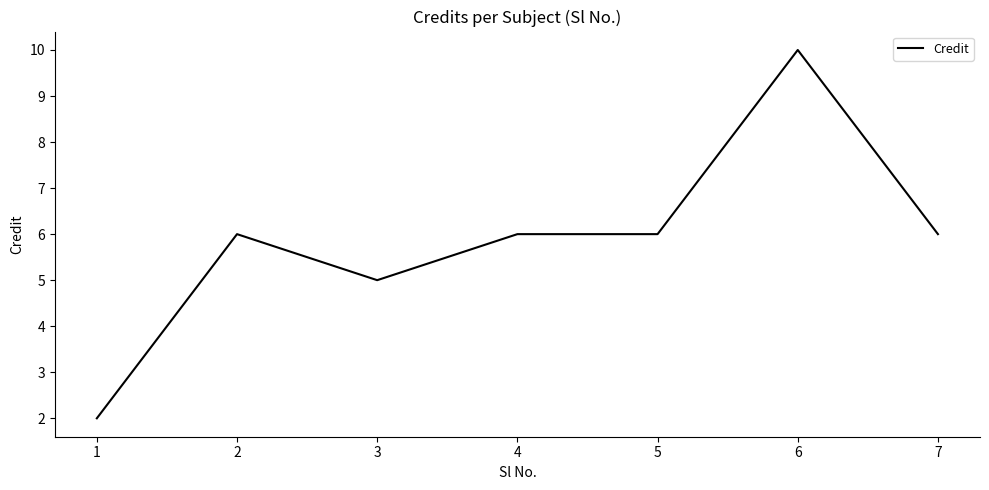

At which category does the chart reach its peak across all series?

6